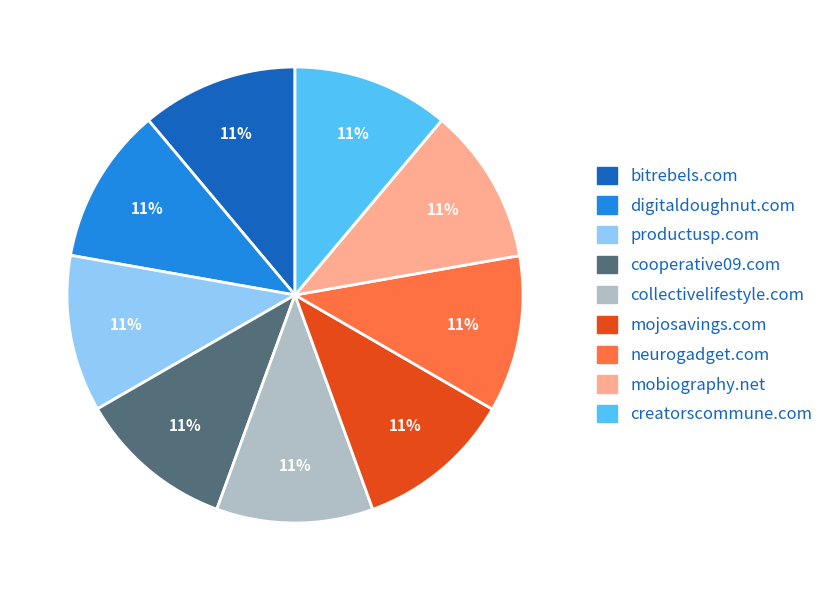

Approximately how many times larger is the value at creatorscommune.com compared to productusp.com?

1.0